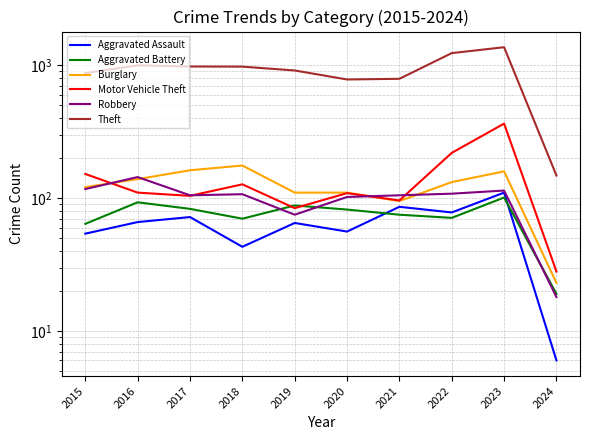

What is the sum of all Burglary values?

1227